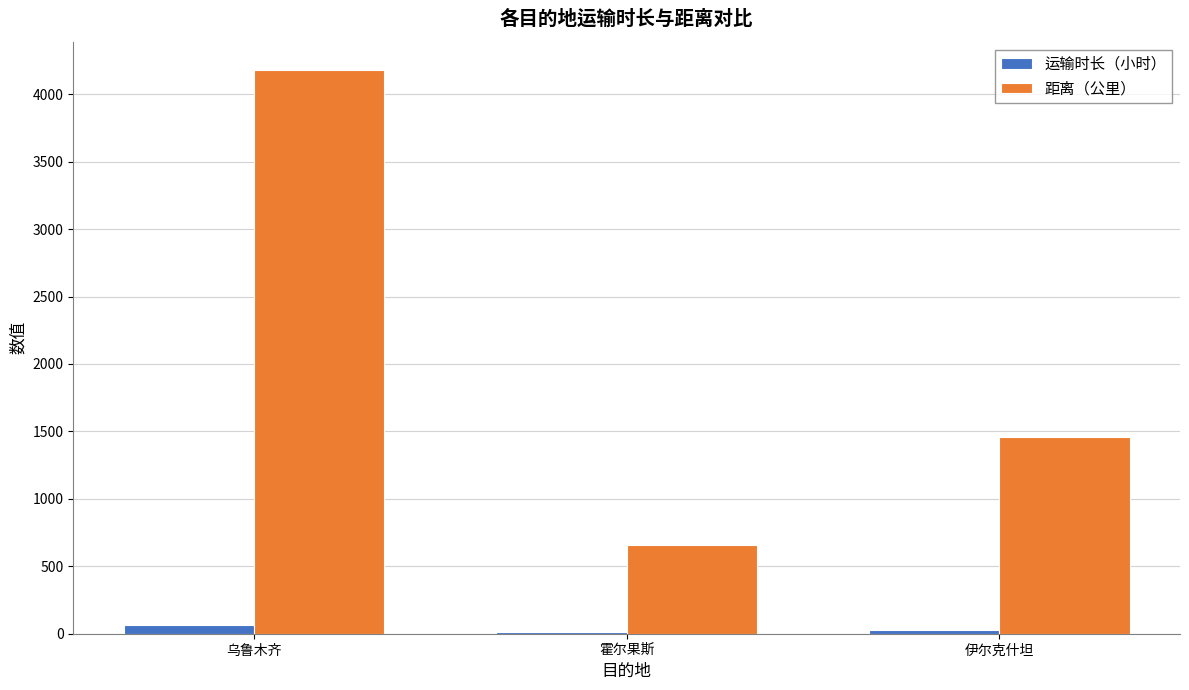

Which series has the largest total across all categories?

距离（公里）